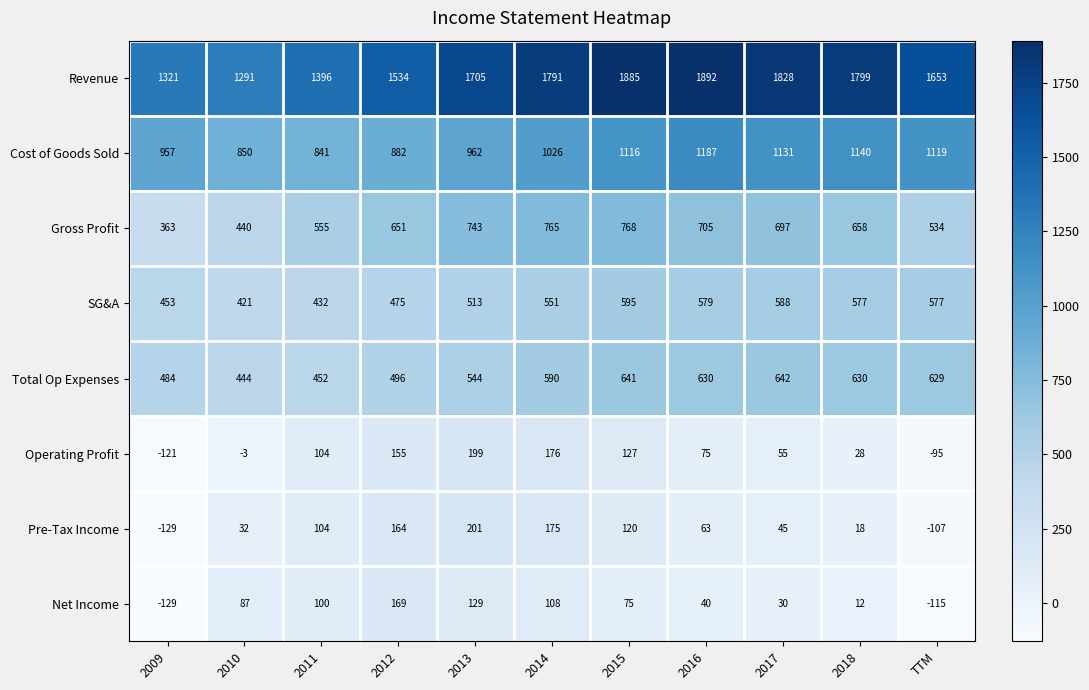

At how many categories does at least one series exceed 992?

11